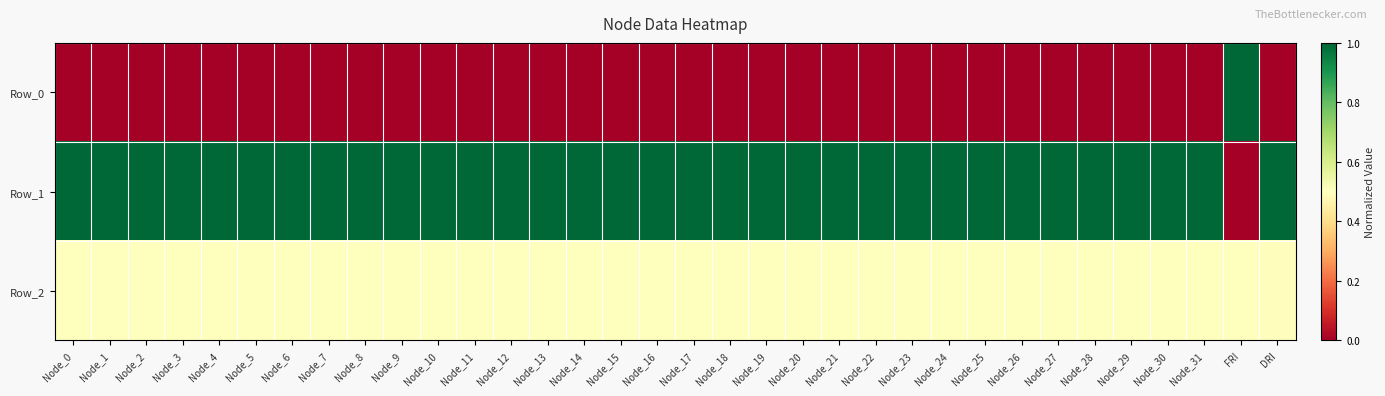

Reading right to left, what are all the values shown in this chart?

Row_0: DRI=0.0	FRI=1.0	Node_31=0.0	Node_30=0.0	Node_29=0.0	Node_28=0.0	Node_27=0.0	Node_26=0.0	Node_25=0.0	Node_24=0.0	Node_23=0.0	Node_22=0.0	Node_21=0.0	Node_20=0.0	Node_19=0.0	Node_18=0.0	Node_17=0.0	Node_16=0.0	Node_15=0.0	Node_14=0.0	Node_13=0.0	Node_12=0.0	Node_11=0.0	Node_10=0.0	Node_9=0.0	Node_8=0.0	Node_7=0.0	Node_6=0.0	Node_5=0.0	Node_4=0.0	Node_3=0.0	Node_2=0.0	Node_1=0.0	Node_0=0.0
Row_1: DRI=1.0	FRI=0.0	Node_31=1.0	Node_30=1.0	Node_29=1.0	Node_28=1.0	Node_27=1.0	Node_26=1.0	Node_25=1.0	Node_24=1.0	Node_23=1.0	Node_22=1.0	Node_21=1.0	Node_20=1.0	Node_19=1.0	Node_18=1.0	Node_17=1.0	Node_16=1.0	Node_15=1.0	Node_14=1.0	Node_13=1.0	Node_12=1.0	Node_11=1.0	Node_10=1.0	Node_9=1.0	Node_8=1.0	Node_7=1.0	Node_6=1.0	Node_5=1.0	Node_4=1.0	Node_3=1.0	Node_2=1.0	Node_1=1.0	Node_0=1.0
Row_2: DRI=0.5	FRI=0.5	Node_31=0.5	Node_30=0.5	Node_29=0.5	Node_28=0.5	Node_27=0.5	Node_26=0.5	Node_25=0.5	Node_24=0.5	Node_23=0.5	Node_22=0.5	Node_21=0.5	Node_20=0.5	Node_19=0.5	Node_18=0.5	Node_17=0.5	Node_16=0.5	Node_15=0.5	Node_14=0.5	Node_13=0.5	Node_12=0.5	Node_11=0.5	Node_10=0.5	Node_9=0.5	Node_8=0.5	Node_7=0.5	Node_6=0.5	Node_5=0.5	Node_4=0.5	Node_3=0.5	Node_2=0.5	Node_1=0.5	Node_0=0.5